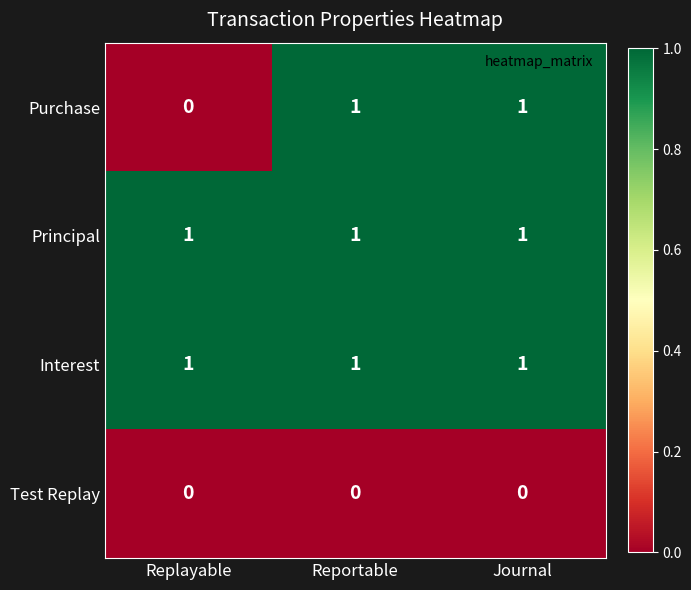

The Interest series shows 2 at Replayable. True or false?

False